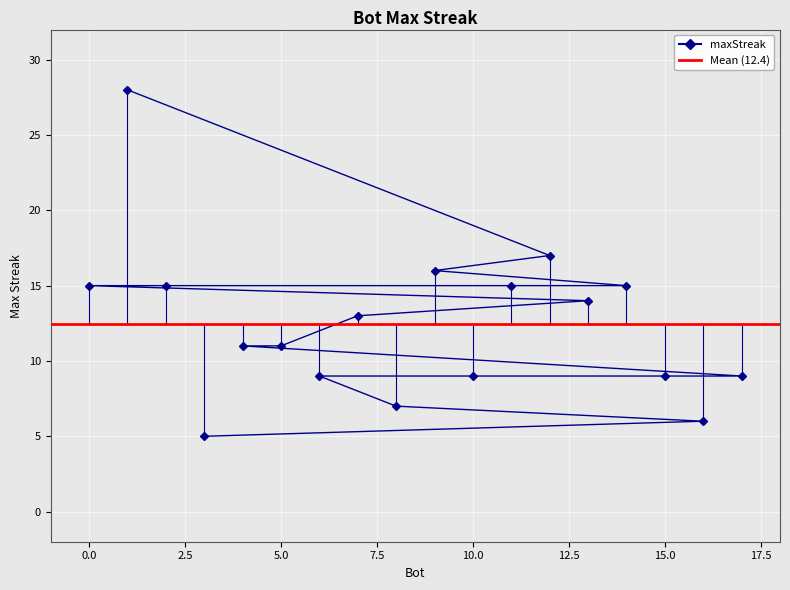

What is the difference between the maximum and minimum values?

23